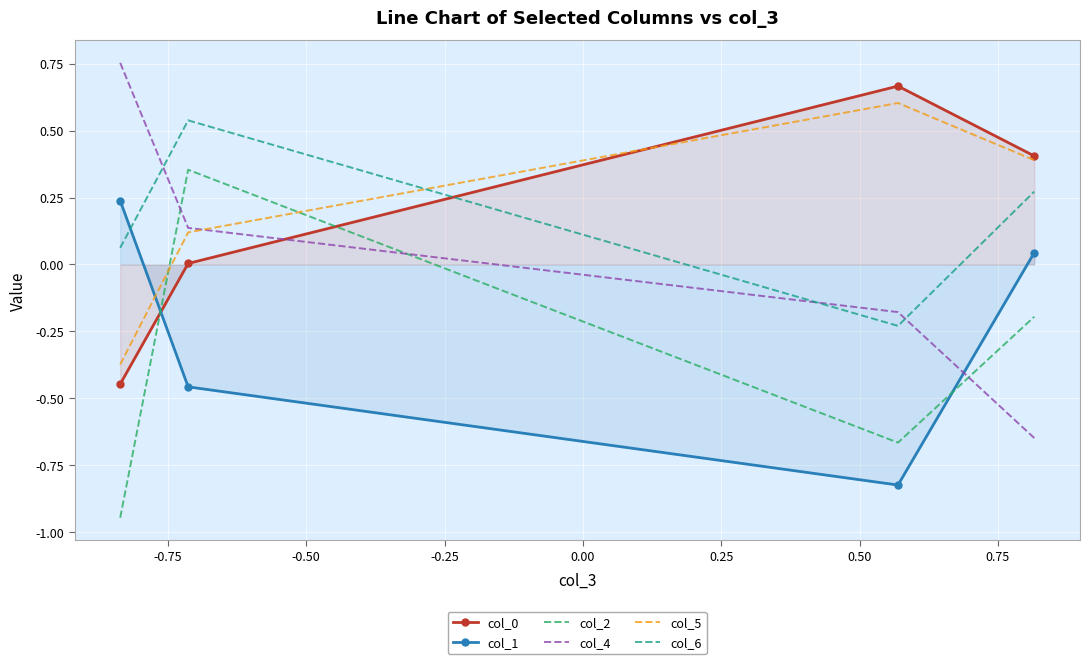

Which series ends up on top after the final intersection of col_4 and col_6?

col_6